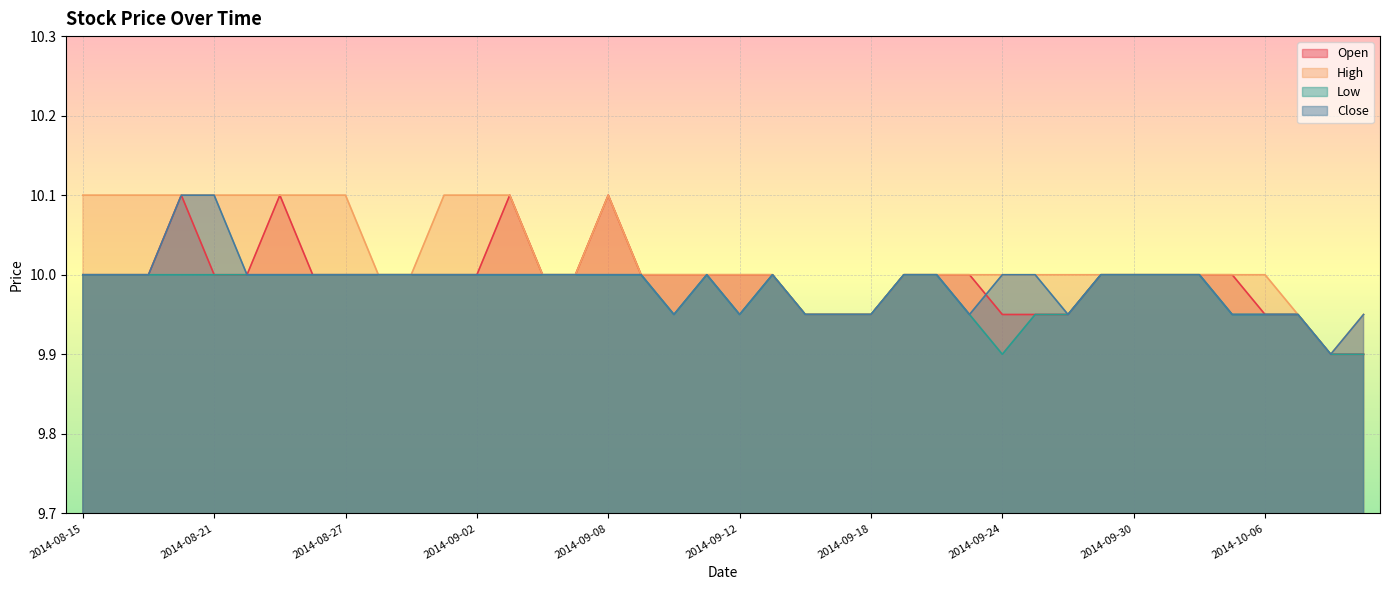

How many lines are shown in the chart?

4